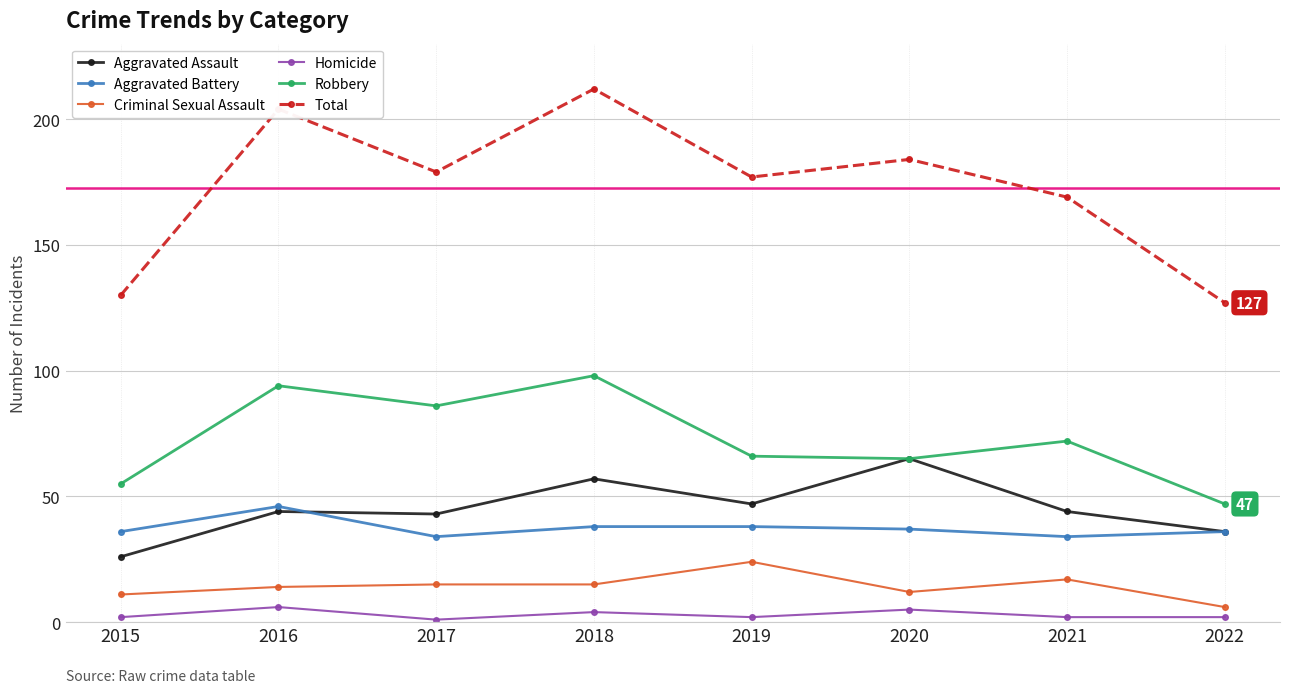

Count the number of data series in this chart.

6